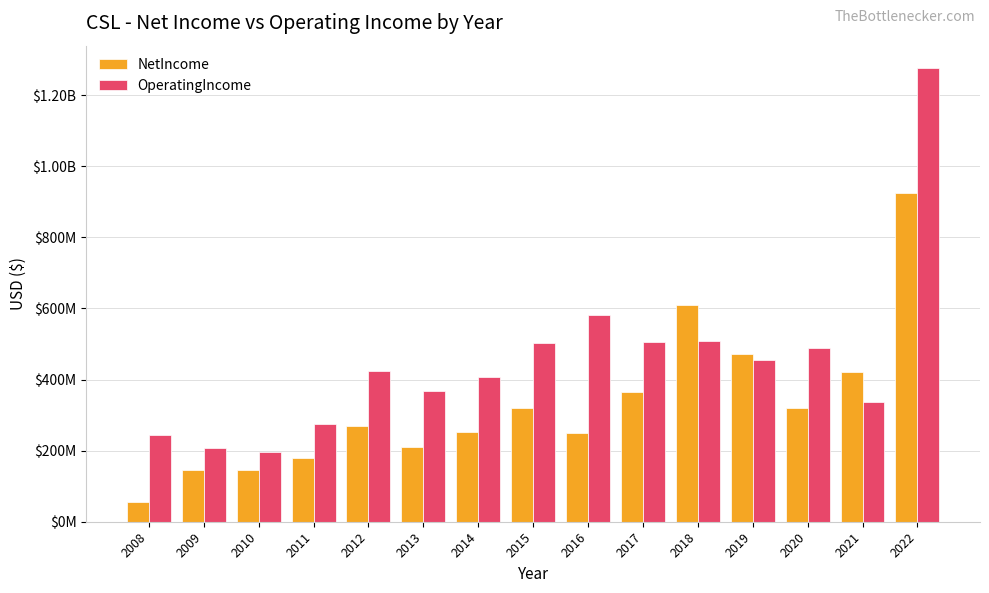

At which label does NetIncome reach its minimum?

2008